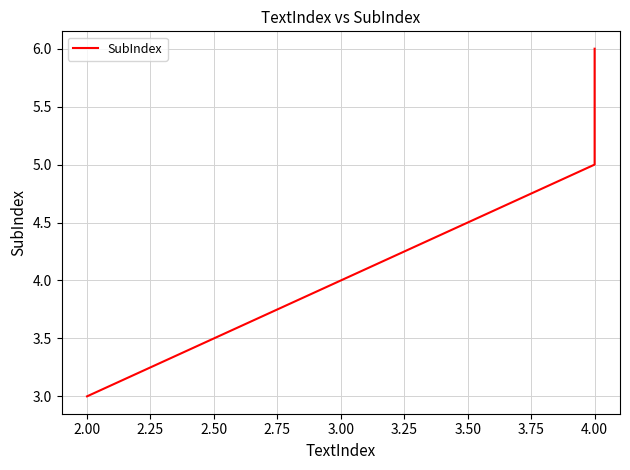

How many lines are shown in the chart?

1